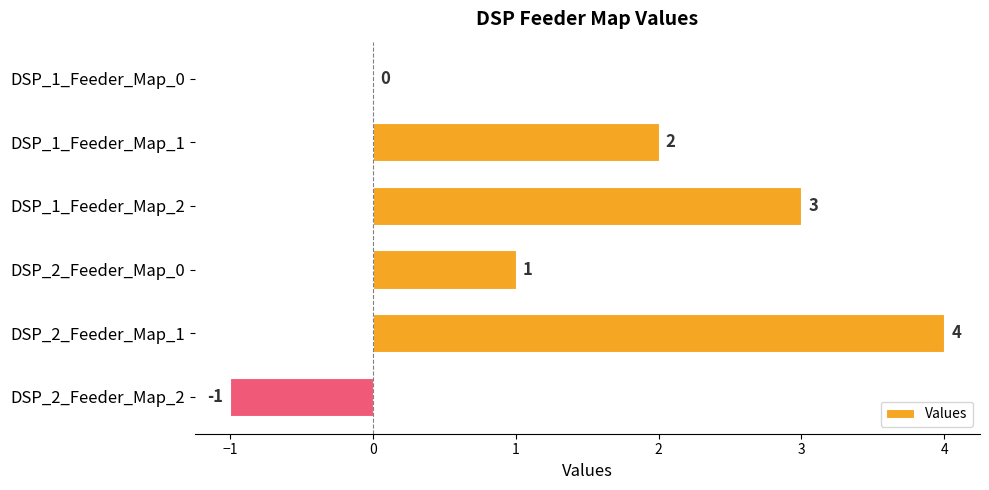

Reading bottom to top, extract all data points from this chart.

DSP_2_Feeder_Map_2=-1	DSP_2_Feeder_Map_1=4	DSP_2_Feeder_Map_0=1	DSP_1_Feeder_Map_2=3	DSP_1_Feeder_Map_1=2	DSP_1_Feeder_Map_0=0